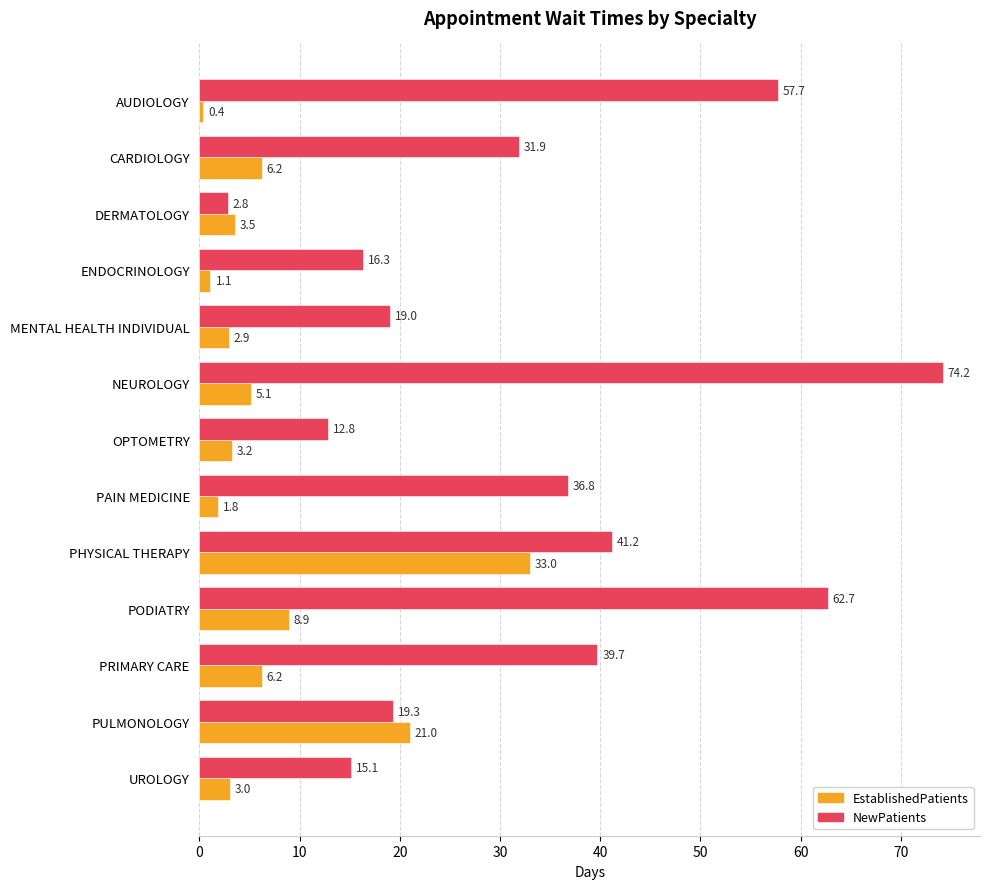

What is the minimum value shown in the chart?

0.4